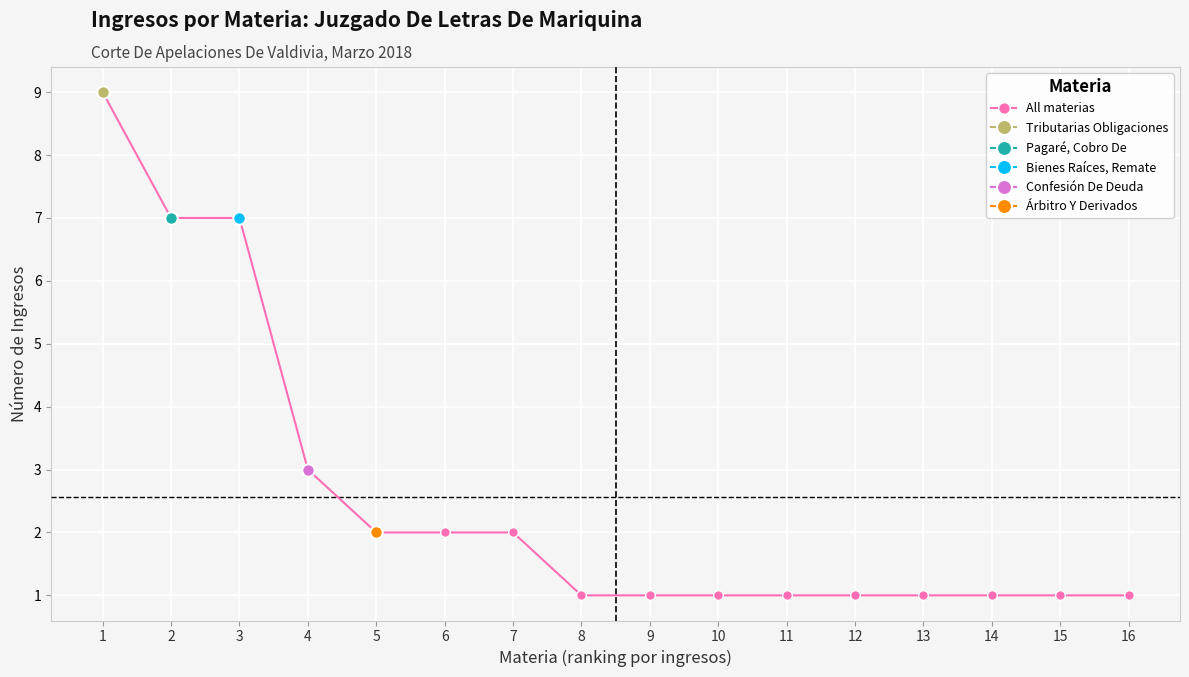

What is the greatest value displayed?

9